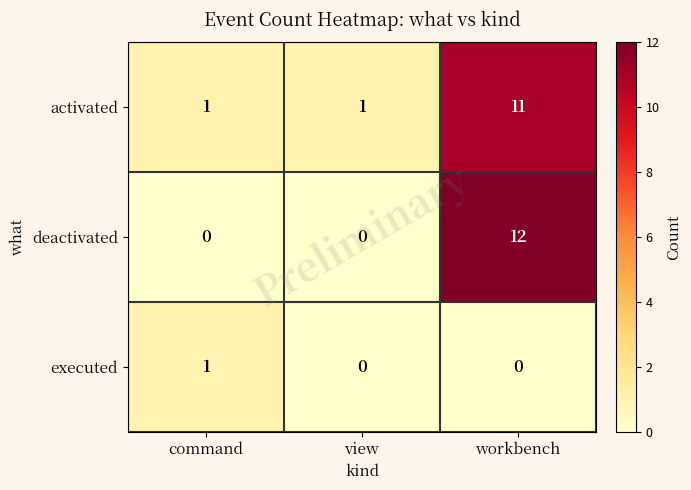

Which series has the largest range (max minus min)?

deactivated